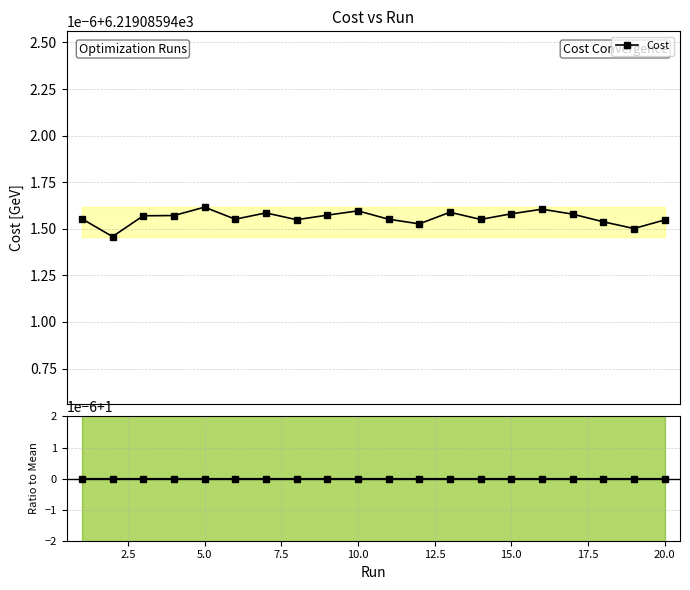

Does the chart have visible grid lines?

Yes